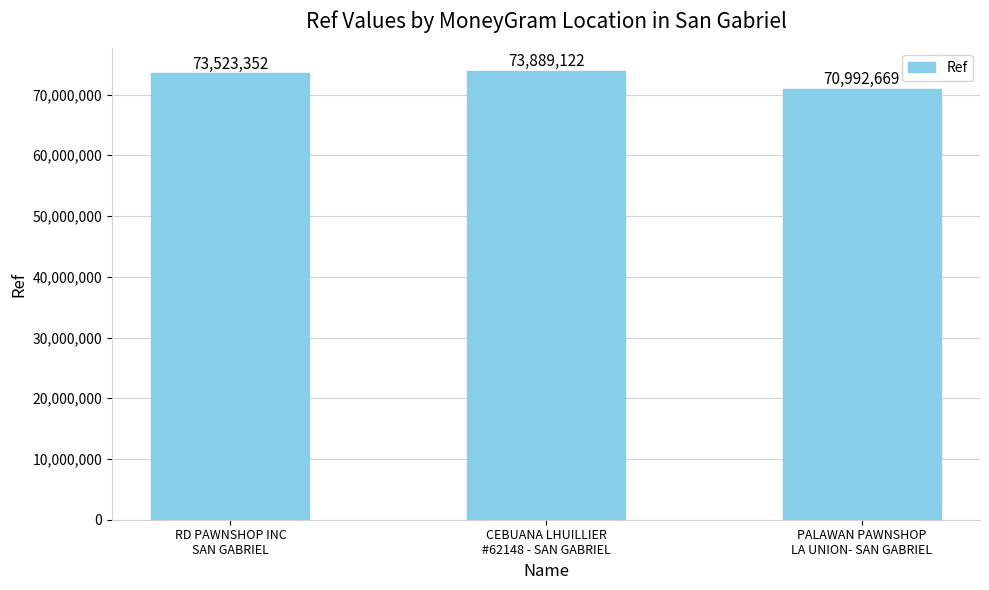

Reading right to left, list all the values displayed in this chart.

70992669	73889122	73523352